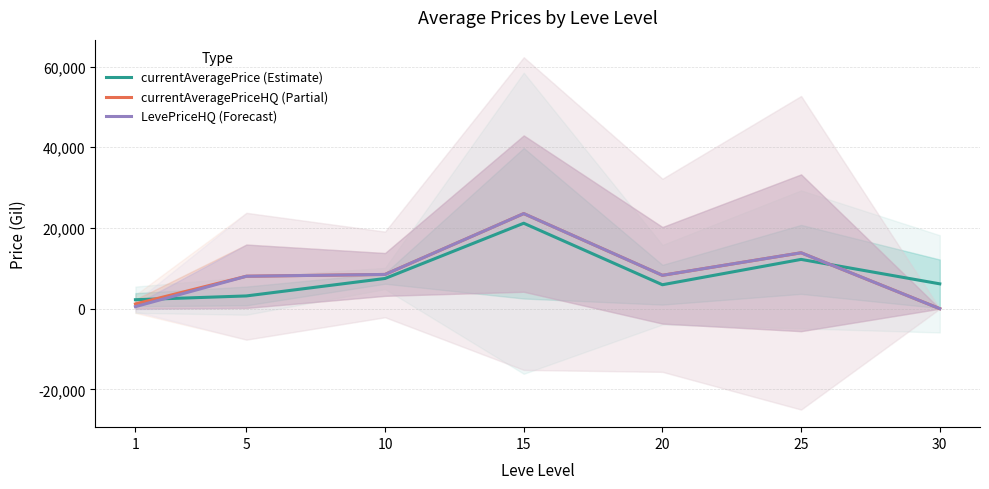

Where do currentAveragePriceHQ (Partial) and currentAveragePrice (Estimate) first cross each other?

1 and 5